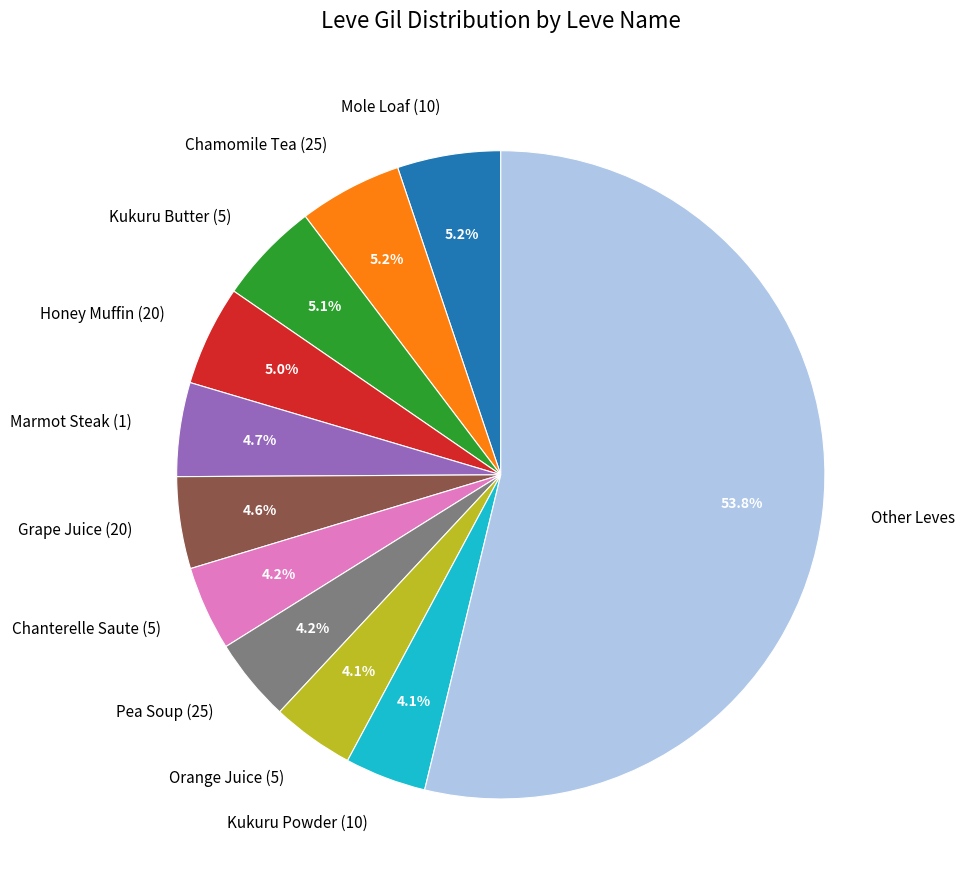

Do Marmot Steak (1) and Pea Soup (25) together represent more than half of the pie?

No